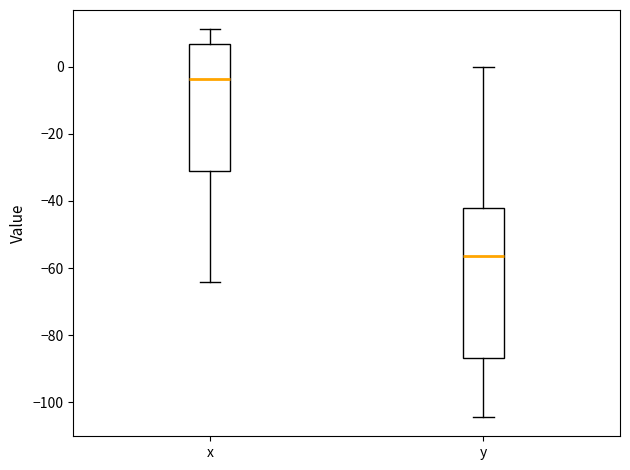

Which box is the tallest, from its lower edge to its upper edge?

y